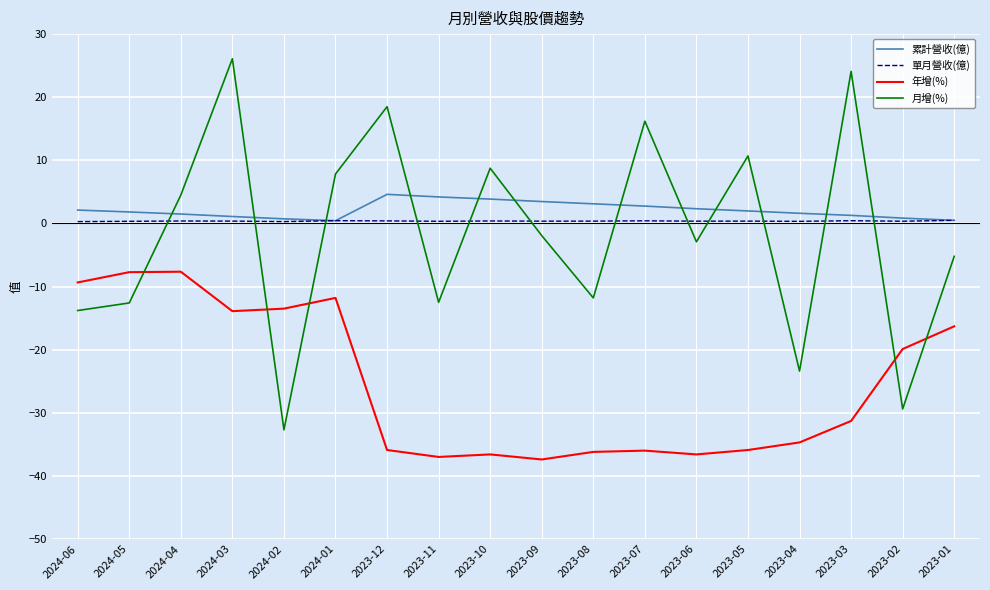

Is the value of 年增(%) at 2024-06 greater than the value of 月增(%) at 2023-01?

No